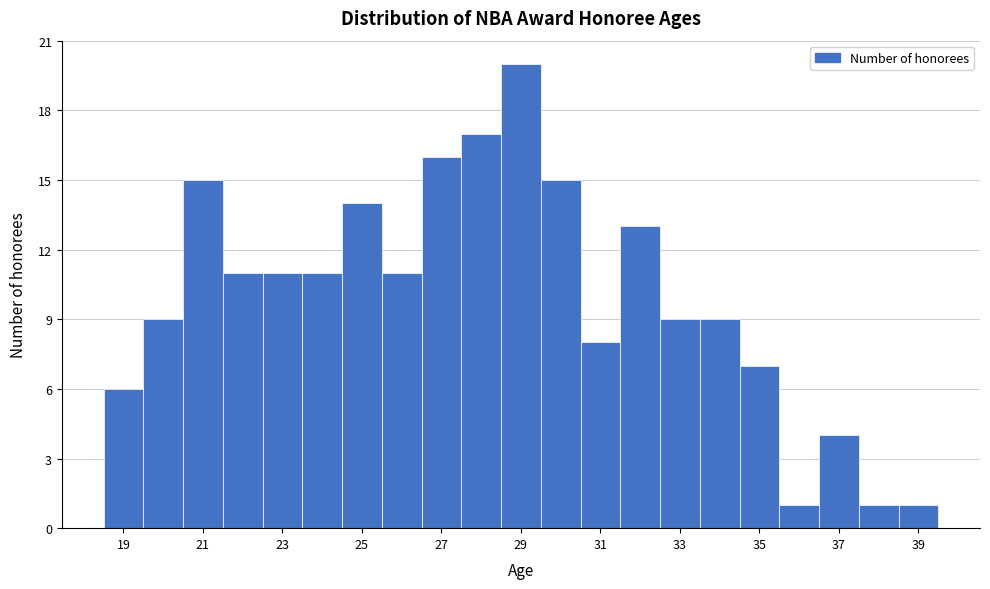

Which range on the x-axis has the tallest bar?

28.5 to 29.5